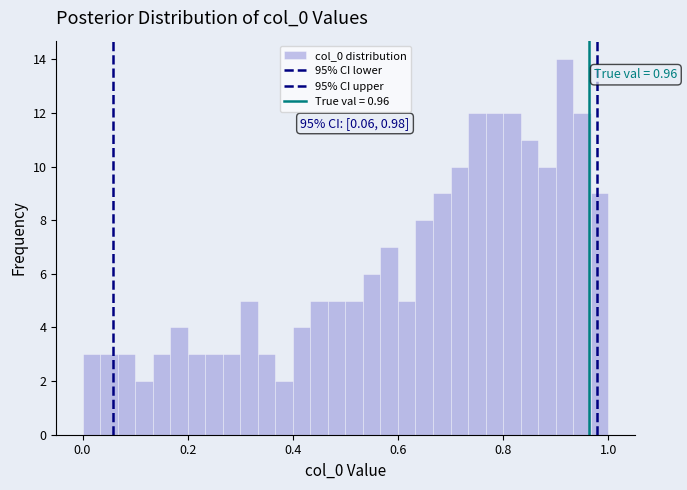

Around what value on the x-axis is the tallest bar? Give the approximate position of its centre, as read against the axis.

0.92